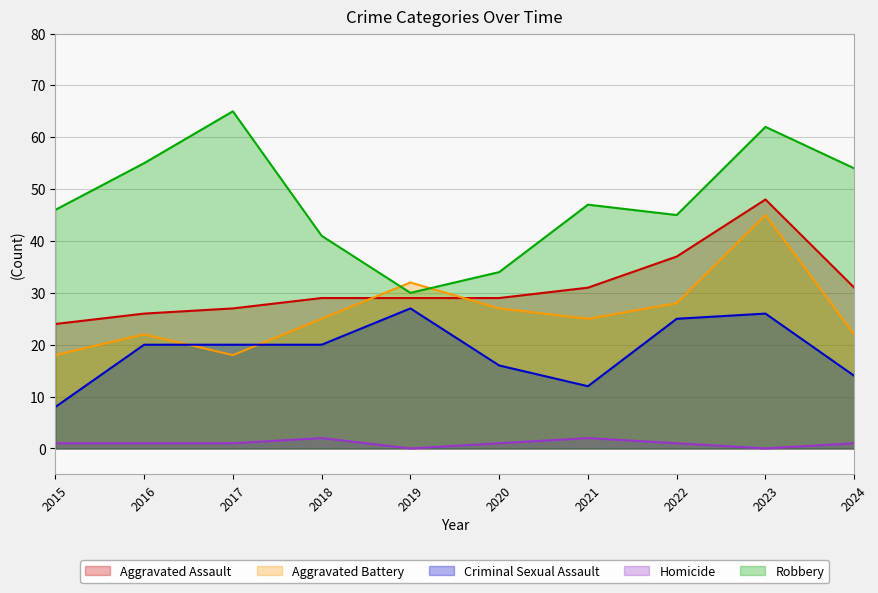

At how many categories does at least one series exceed 48?

4